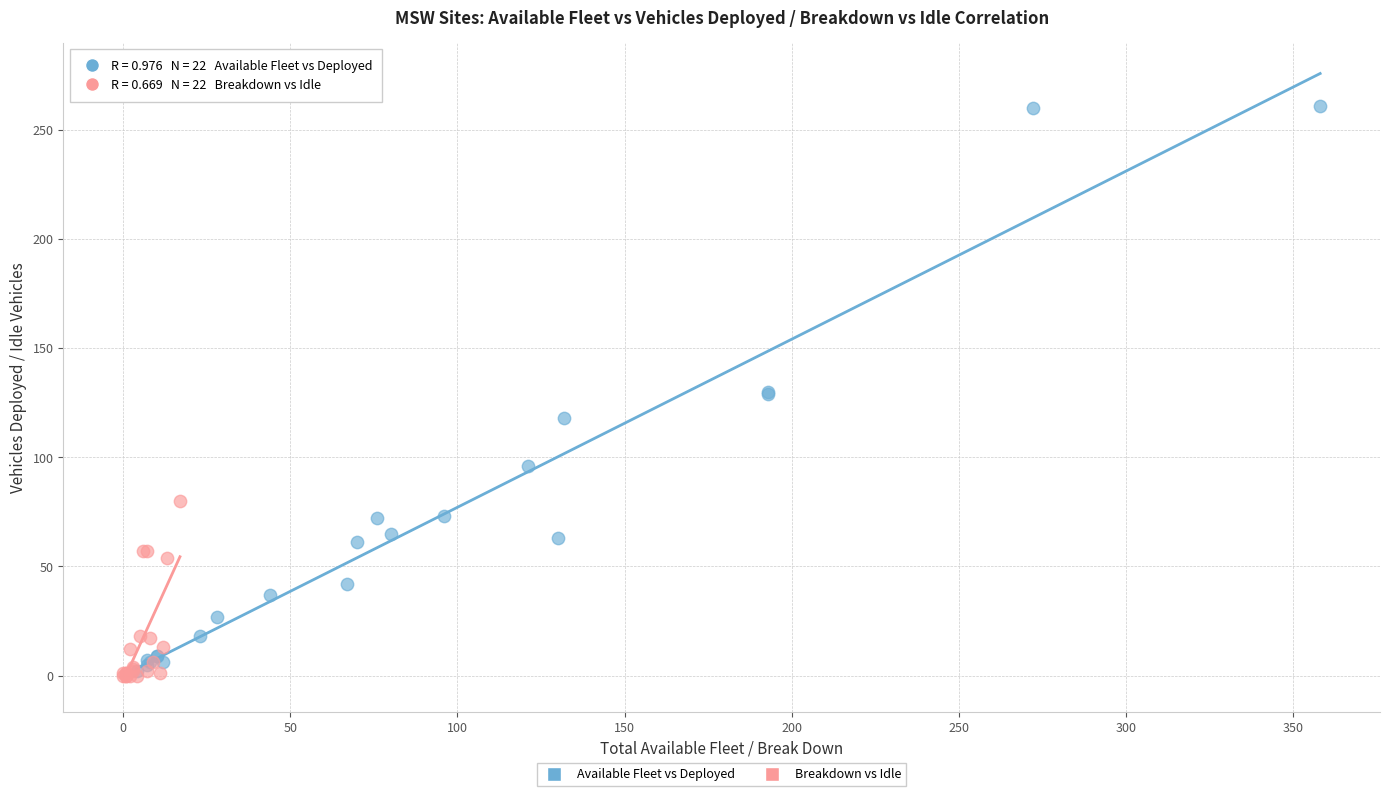

Which series reaches the maximum Y coordinate?

Available Fleet vs Deployed